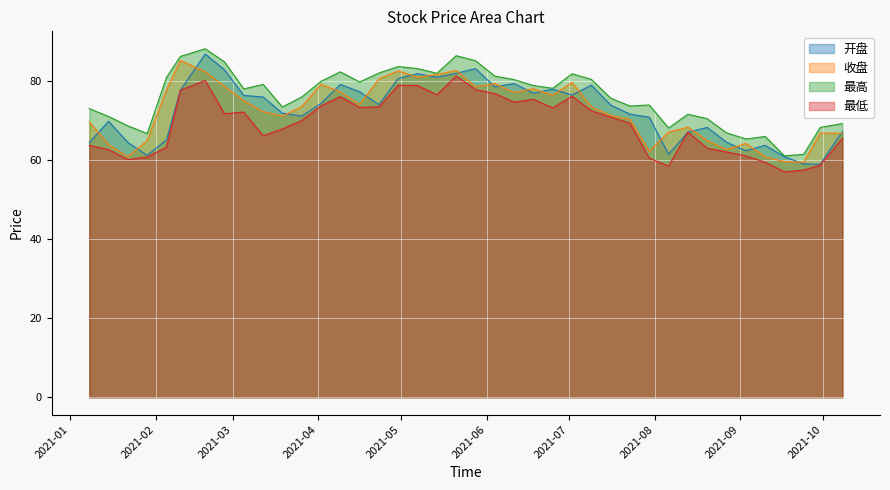

What is the sum of all 最低 values?

2762.8